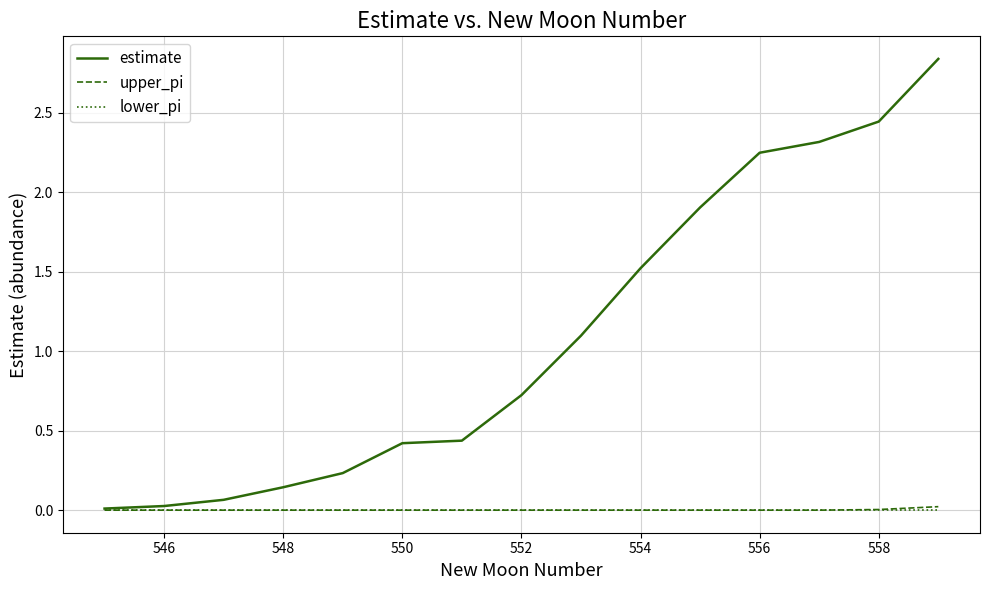

Which series has the largest total across all categories?

estimate